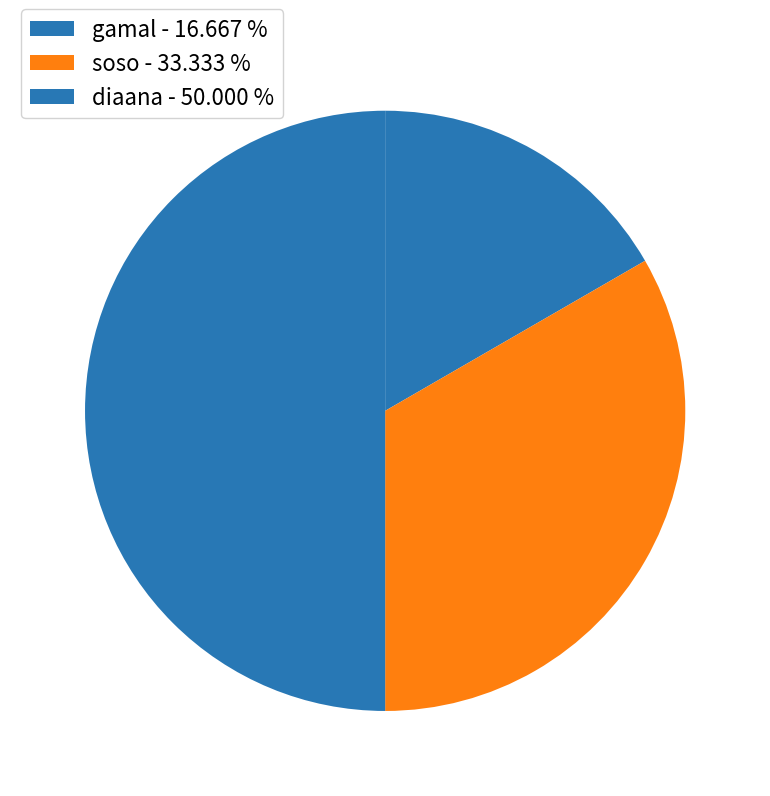

How many slices are in this pie chart?

3